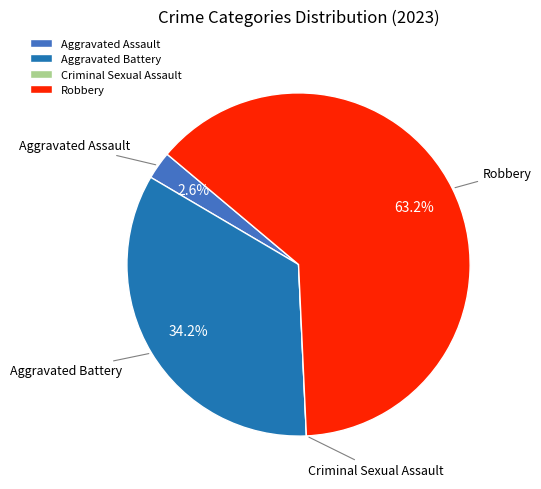

Do Aggravated Battery and Robbery together represent more than half of the pie?

Yes